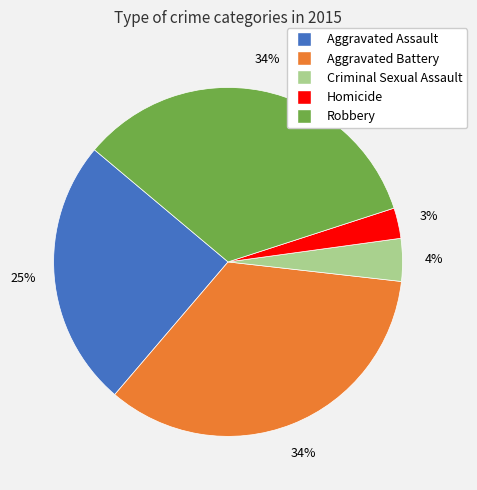

To the nearest percent, what percentage of the pie is Homicide?

3%